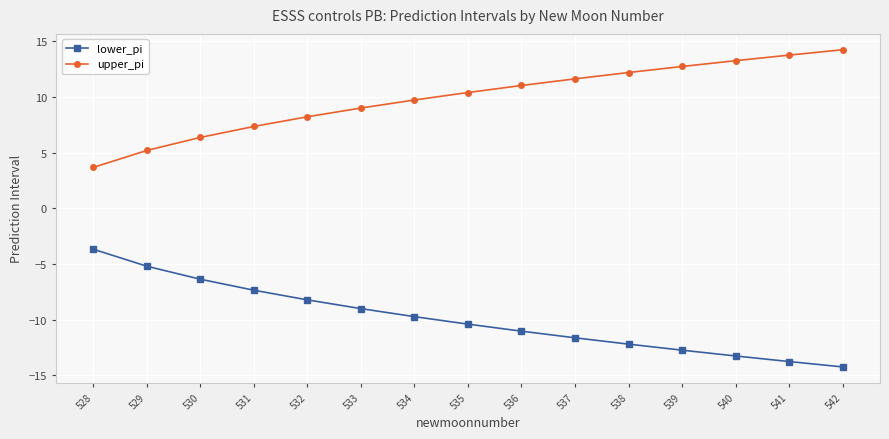

True or false: lower_pi and upper_pi cross at least once.

False